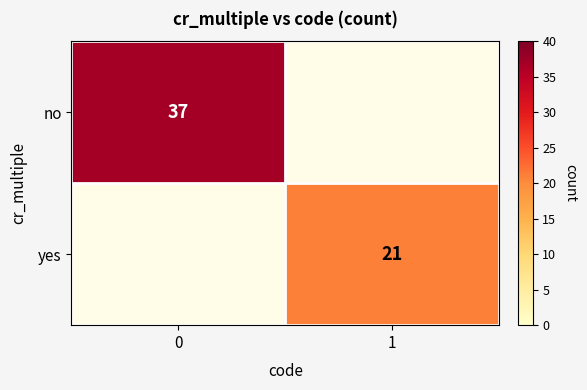

The value of no at 0 is 37. True or false?

True